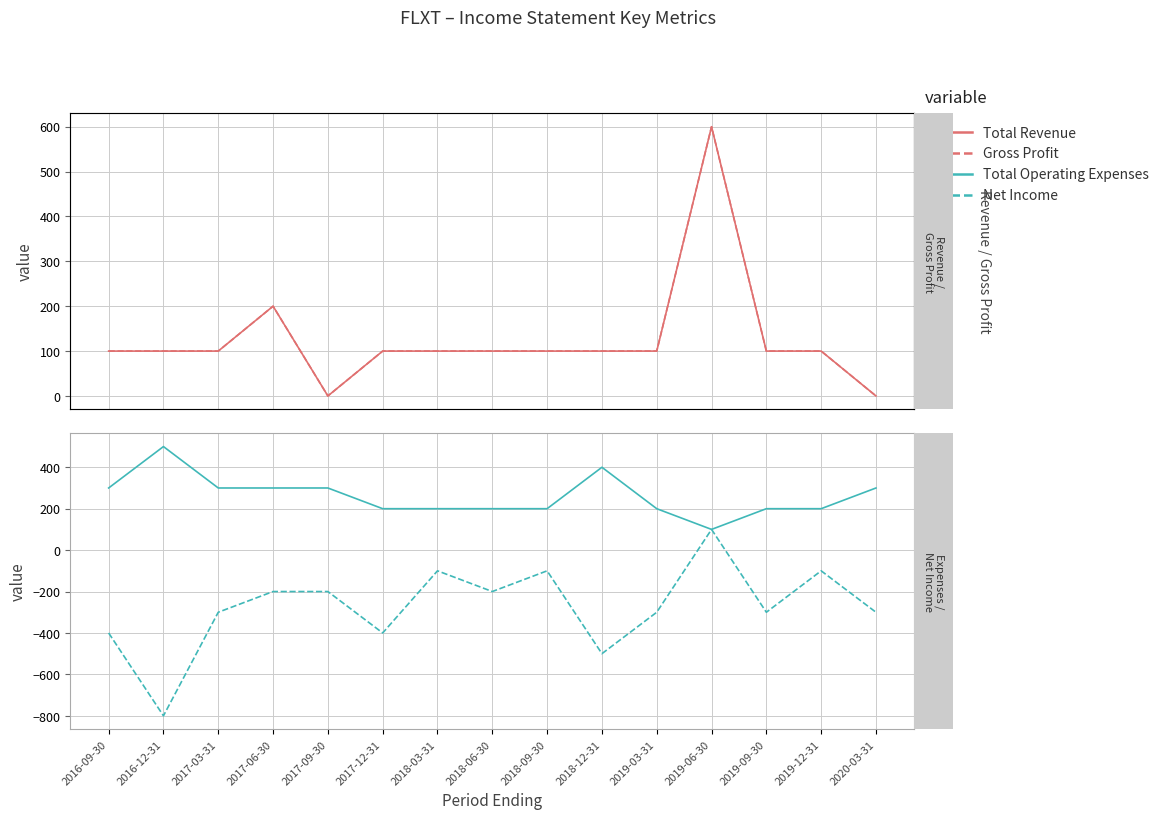

At which label is Gross Profit closest to 300?

2017-06-30